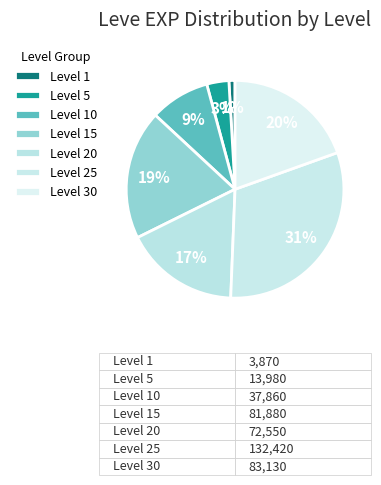

Is there any slice that represents more than half of the pie?

No